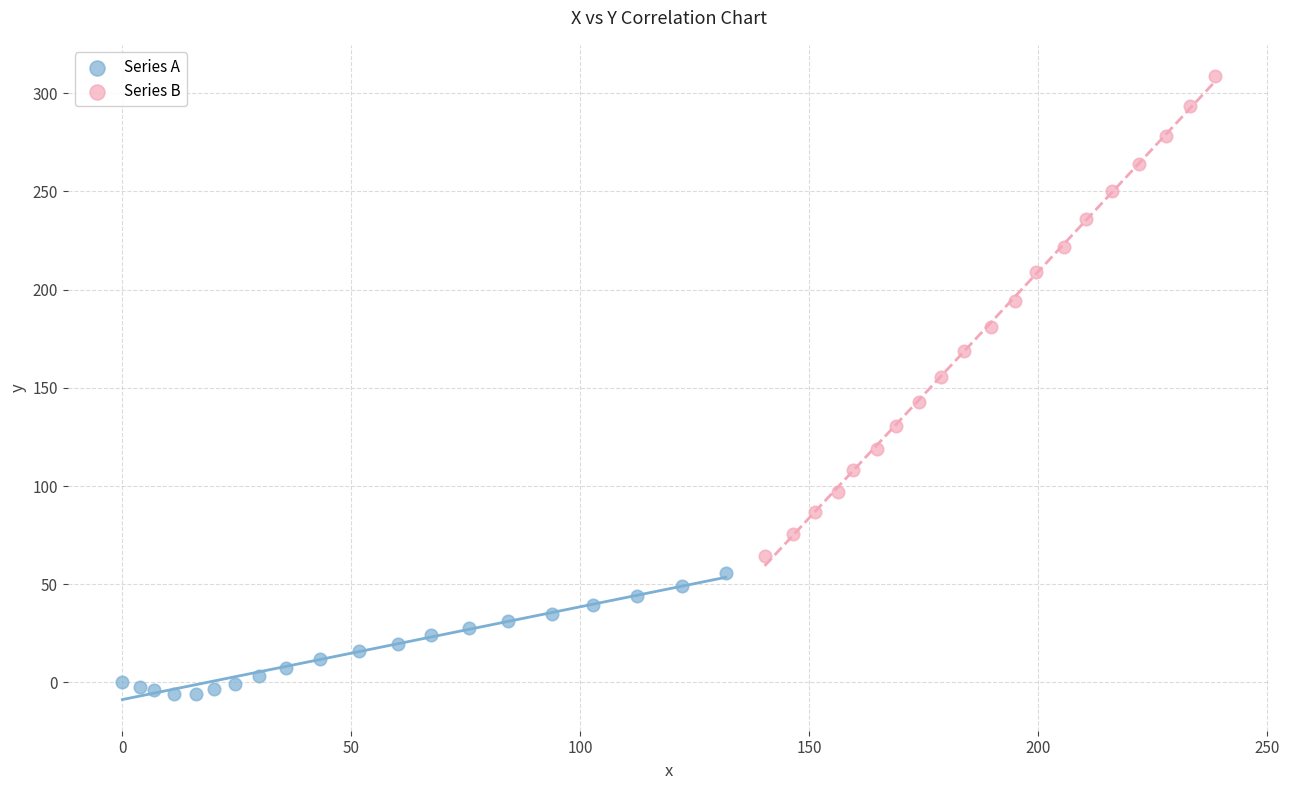

Which series reaches the minimum Y coordinate?

Series A